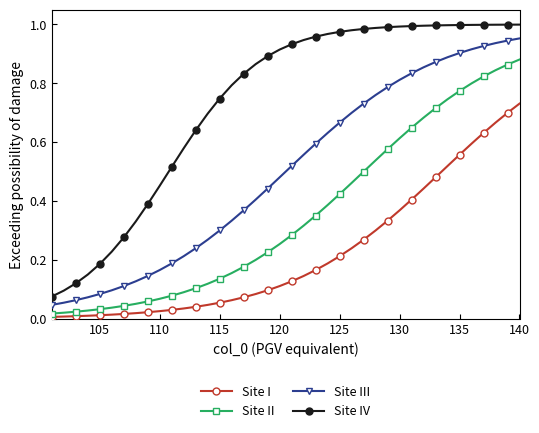

Rank the series by their maximum value, from highest to lowest.

Site IV, Site III, Site II, Site I